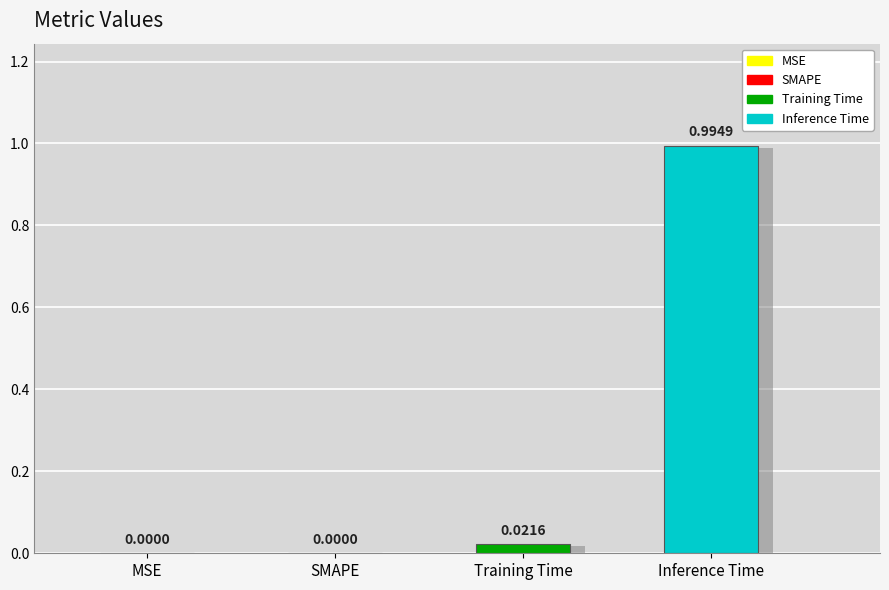

What is the sum of all values?

1.0